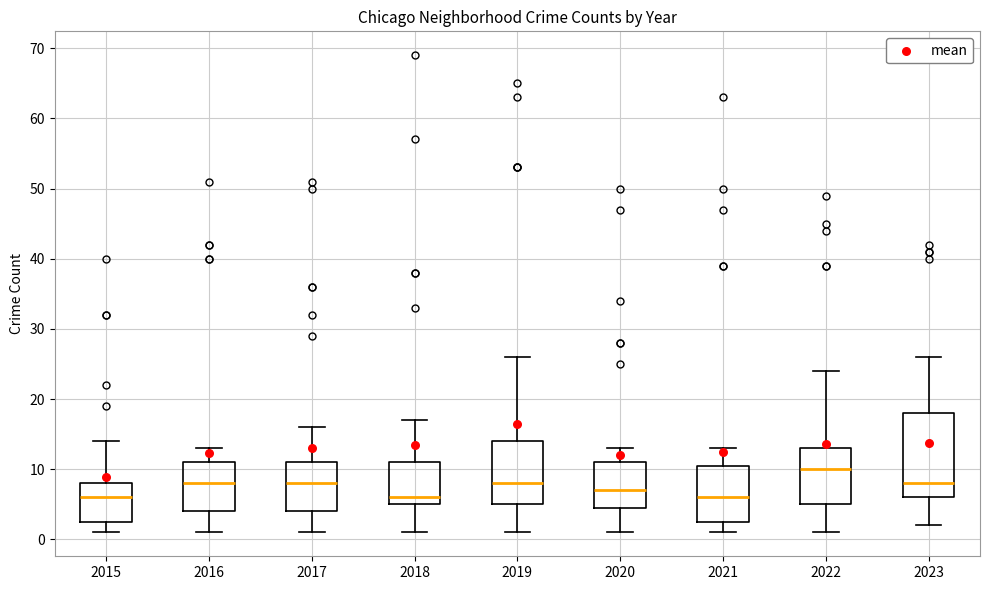

Where does the upper whisker of the box at x = 2020 end on the y-axis? The values are not printed on the chart, so give them approximately, as read against the axis.

13